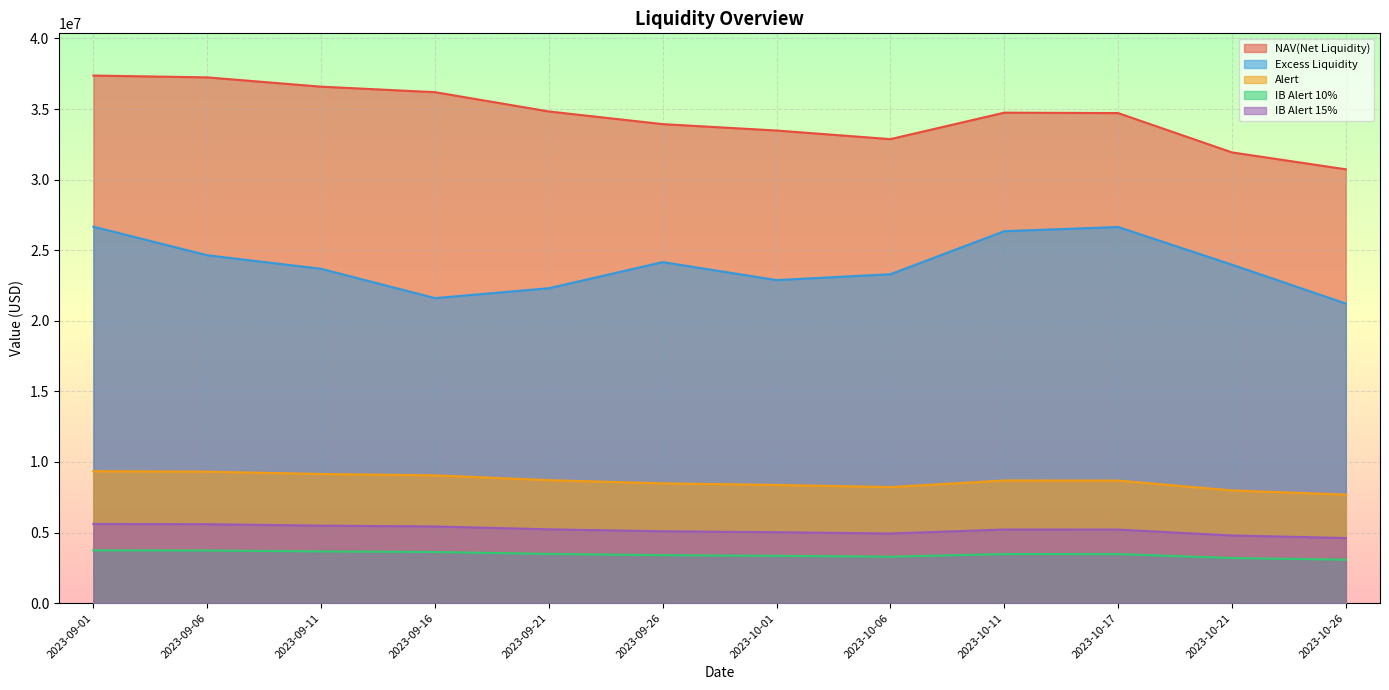

List the labels in order of Alert value, smallest first.

2023-10-26, 2023-10-21, 2023-10-06, 2023-10-01, 2023-09-26, 2023-10-17, 2023-10-11, 2023-09-21, 2023-09-16, 2023-09-11, 2023-09-06, 2023-09-01